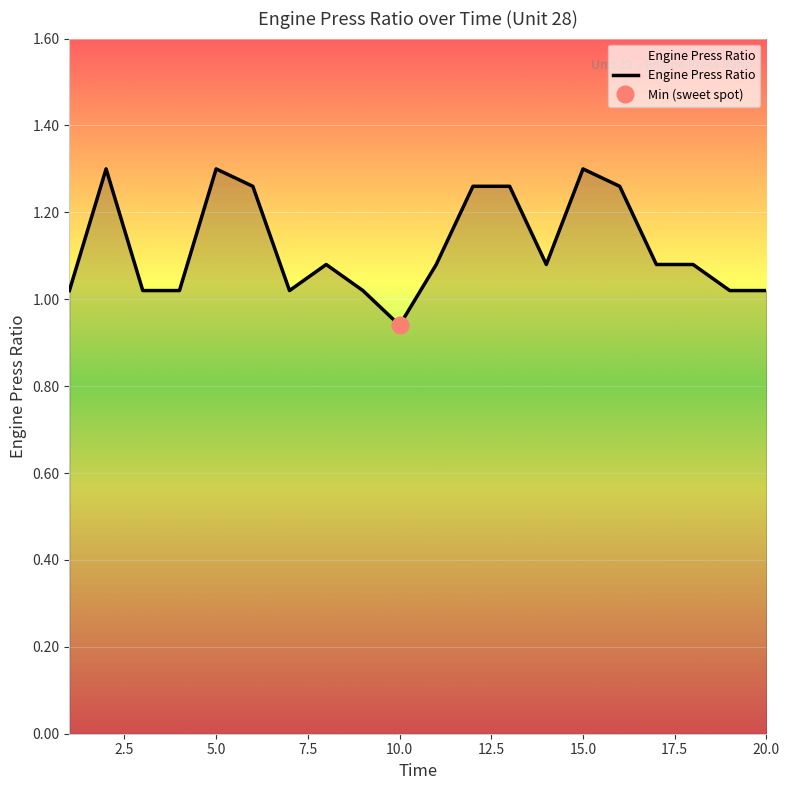

True or false: the data has more than 0 interior local peaks.

True